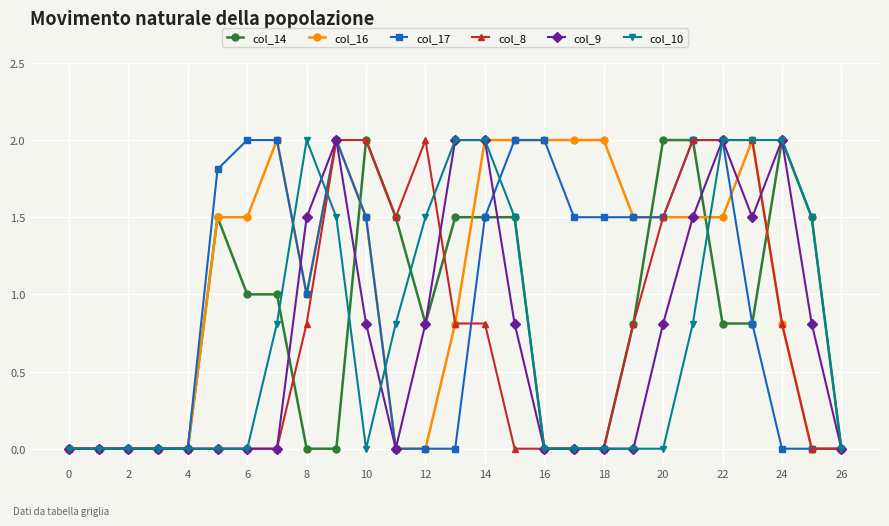

What is the value of the col_14 point at the 13th from the left?

0.8